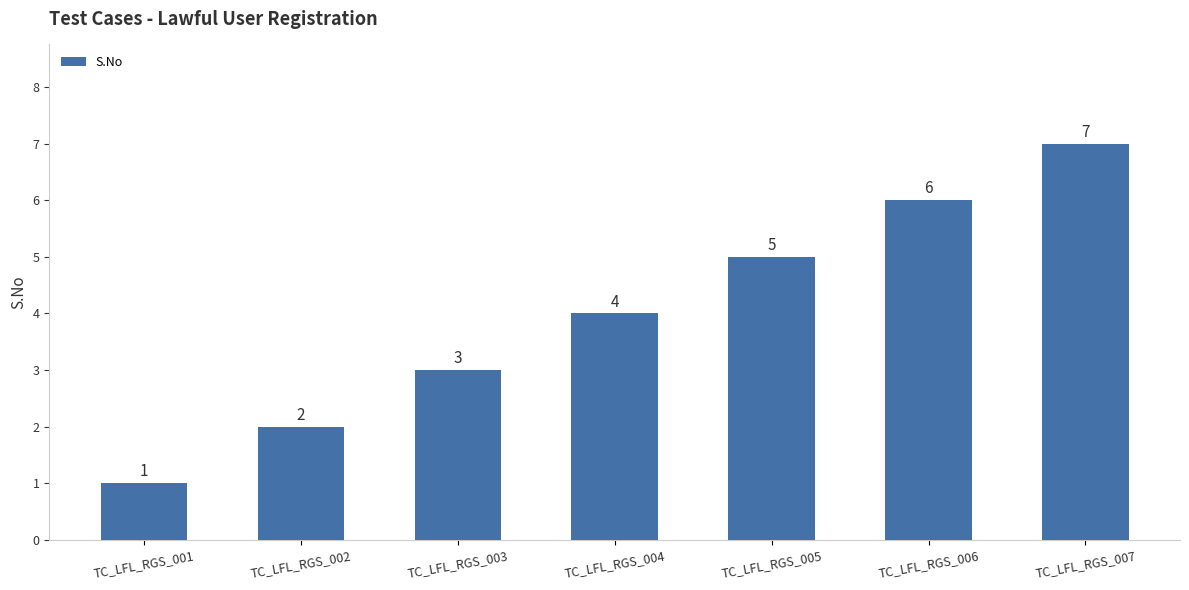

What is the difference between the values at TC_LFL_RGS_002 and TC_LFL_RGS_005?

3